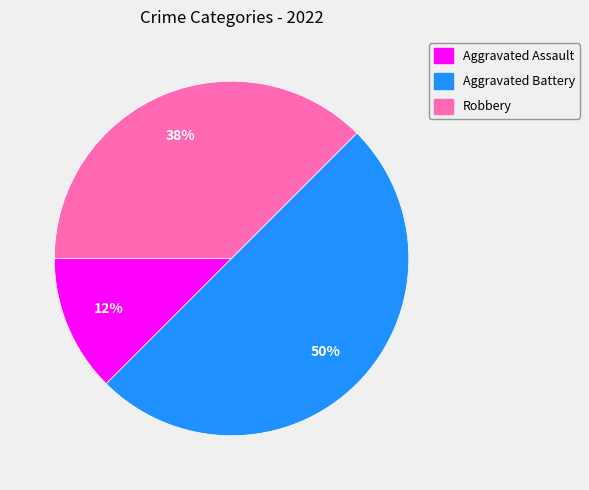

Is the sum of Robbery and Aggravated Battery greater than half?

Yes